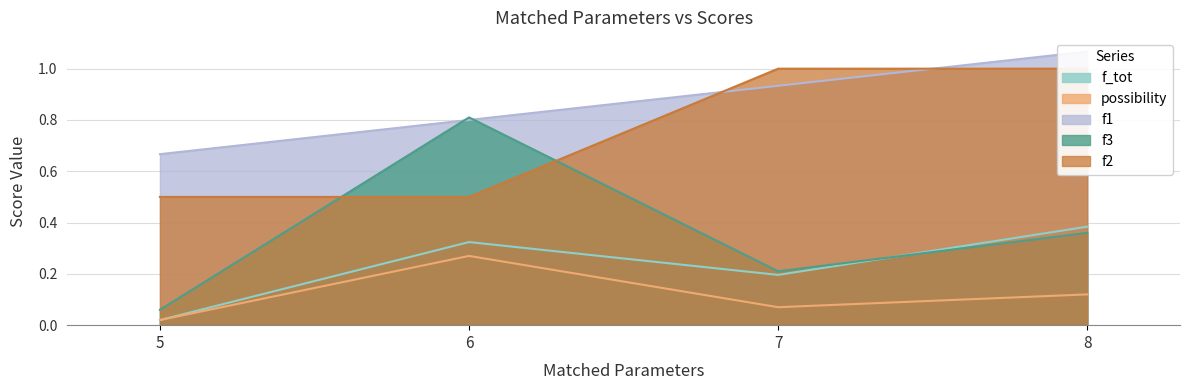

True or false: f3 has more than 2 interior local peaks.

False